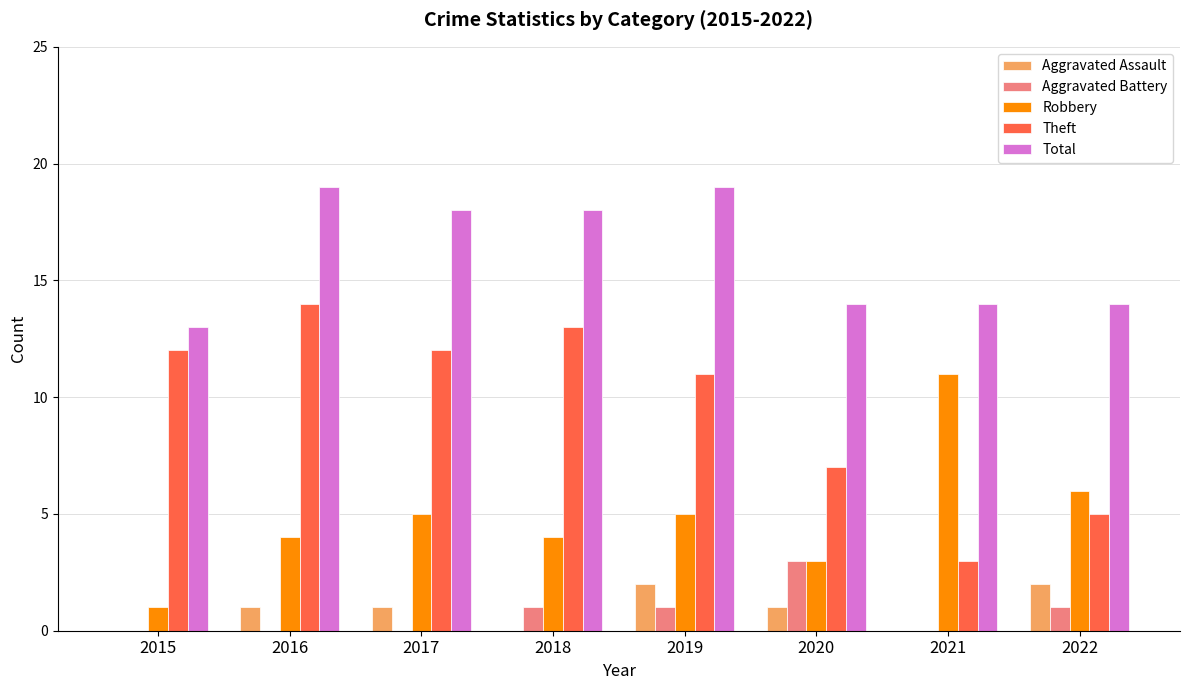

What is the total value across all series at 2015?

26